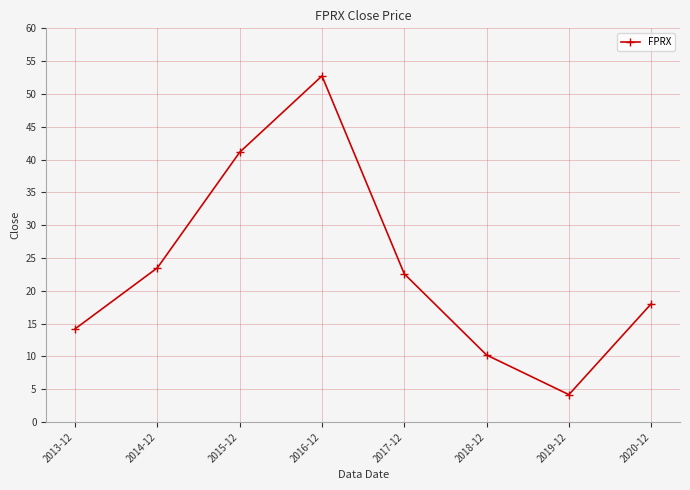

List the labels in order of value, largest first.

2016-12, 2015-12, 2014-12, 2017-12, 2020-12, 2013-12, 2018-12, 2019-12